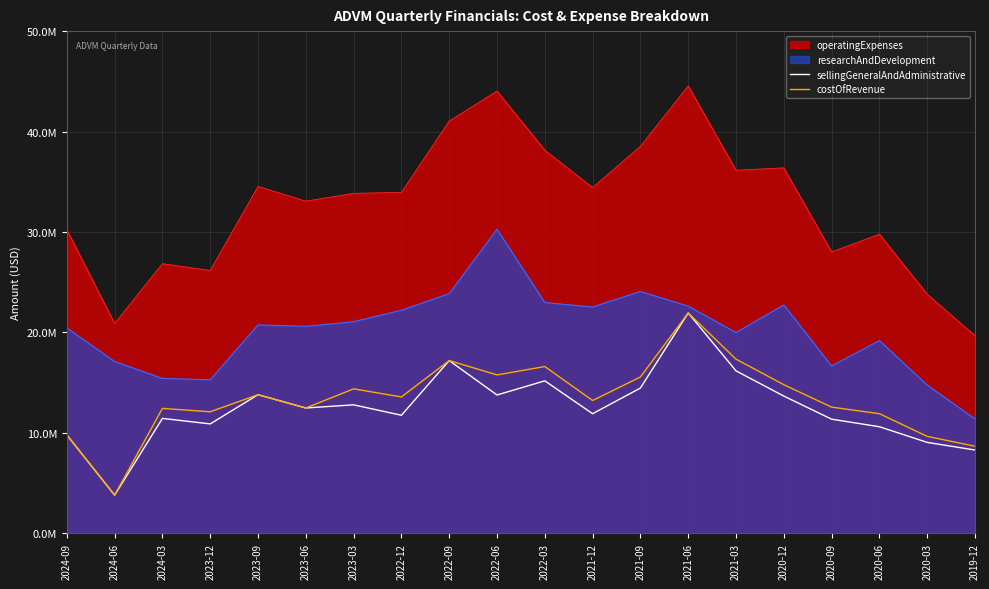

Read the costOfRevenue value at 2020-03, to the nearest 10.

9639000